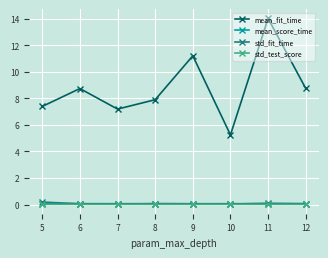

What are all the series names shown in the legend?

mean_fit_time, mean_score_time, std_fit_time, std_test_score